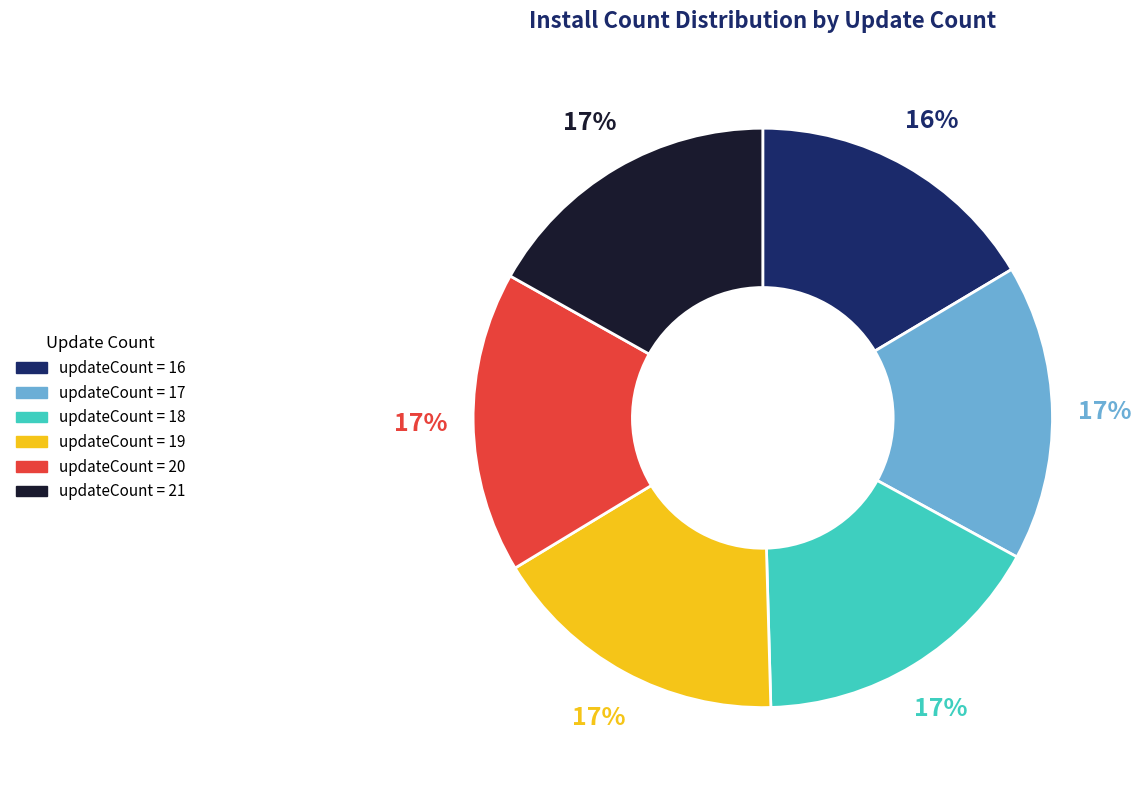

Is there a majority slice in this chart?

No